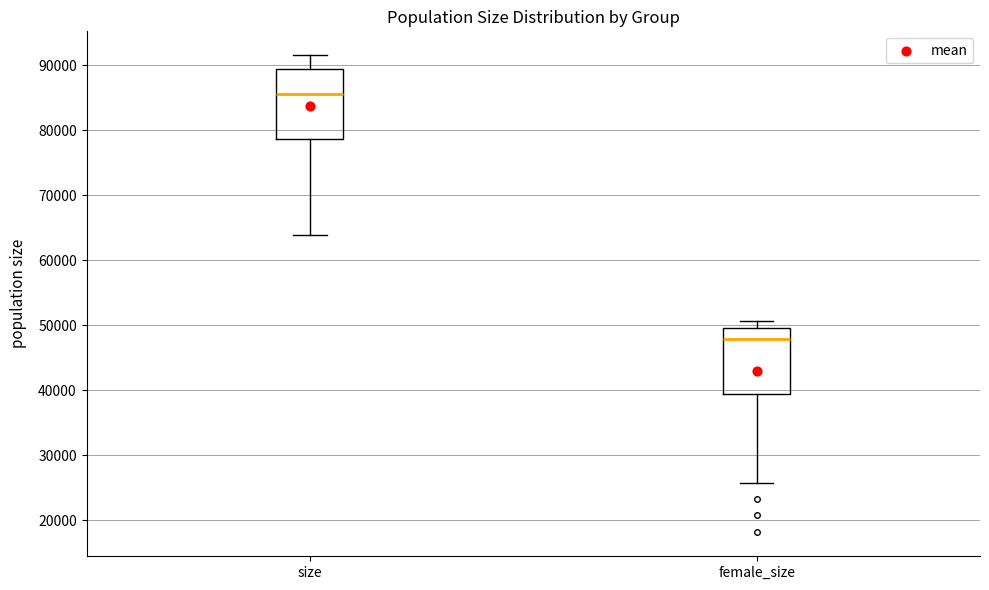

Where is the upper edge of the box for female_size on the y-axis? The values are not printed on the chart, so give them approximately, as read against the axis.

50000